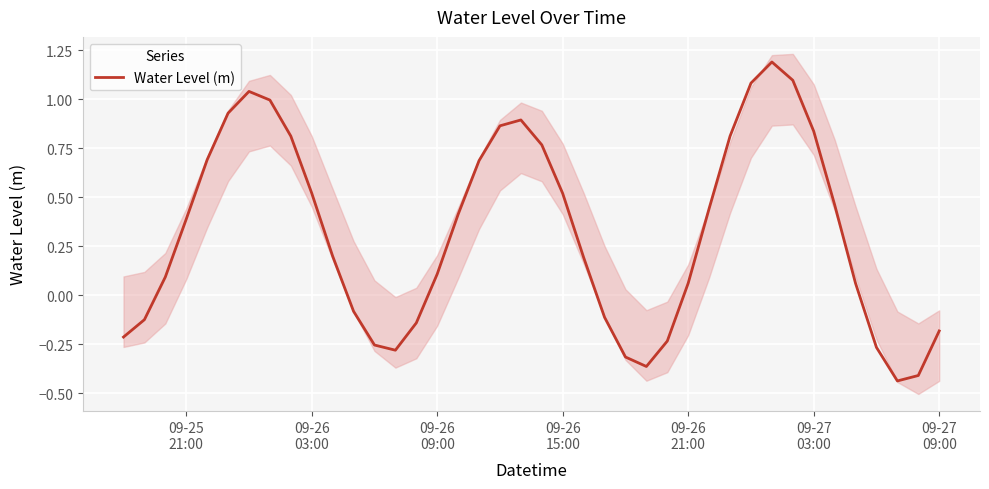

How many values are below 0?

14